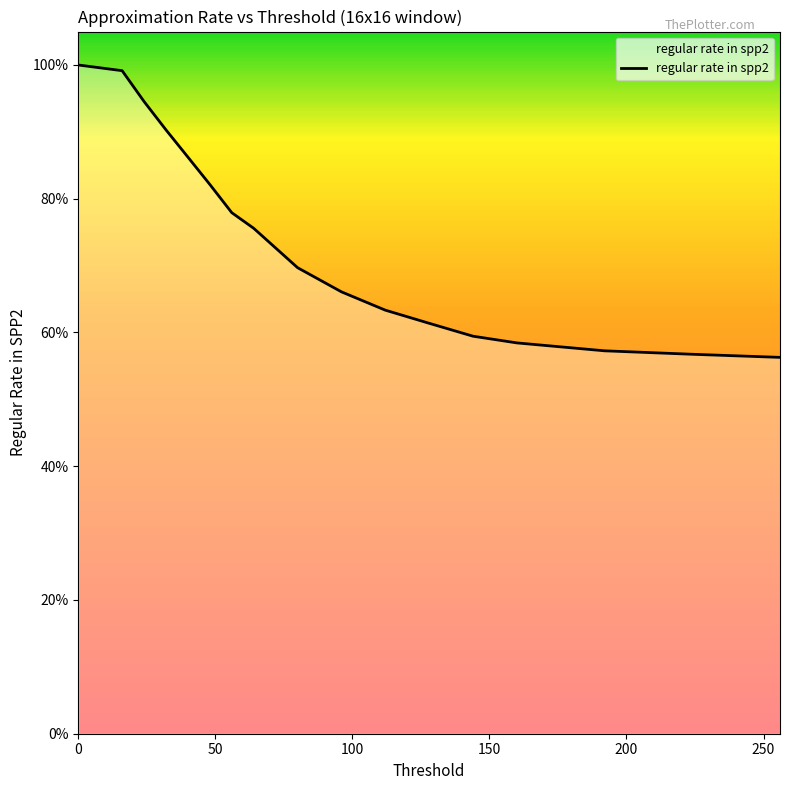

Does the chart have visible grid lines?

No